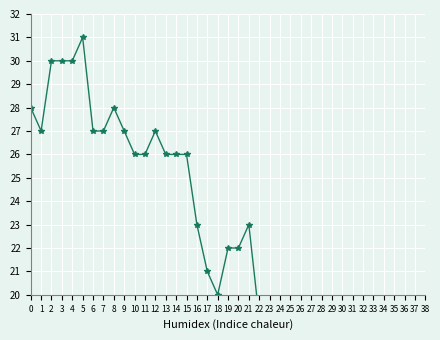

Does the chart display data point markers on the line(s)?

Yes